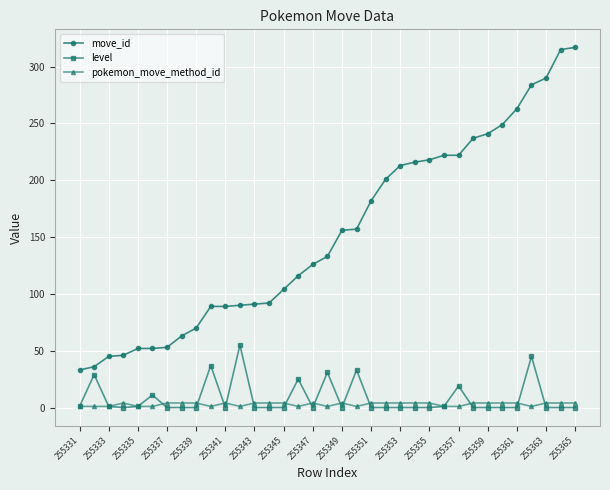

What is the maximum value shown in the chart?

317